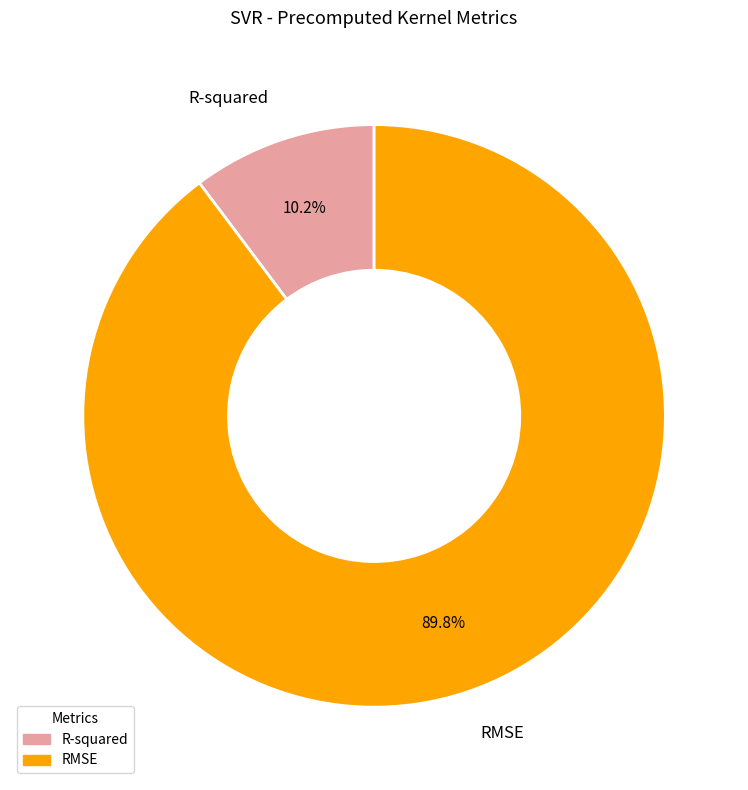

What portion of the pie excludes R-squared?

89.8%